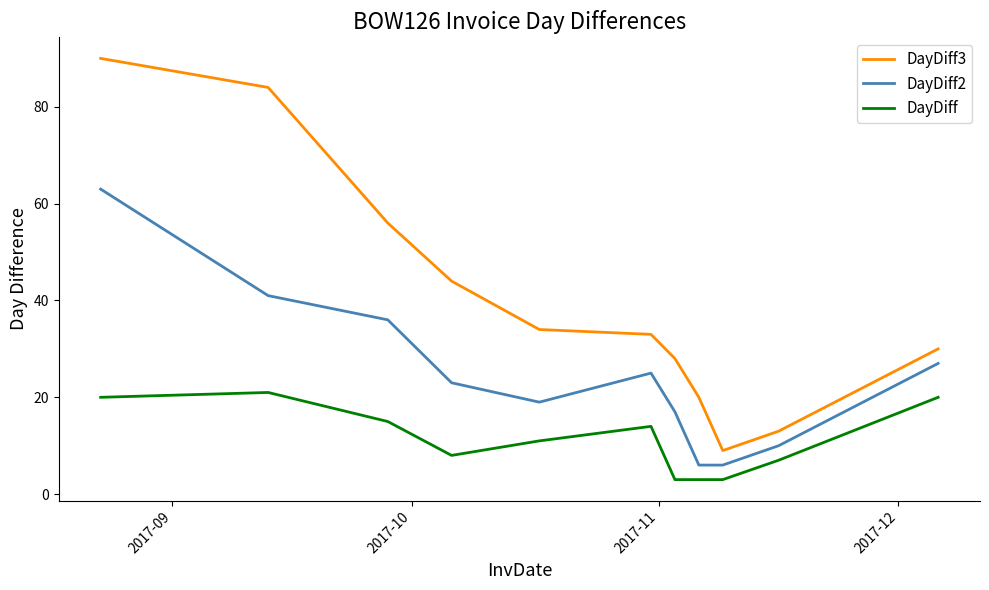

How many lines are shown in the chart?

3